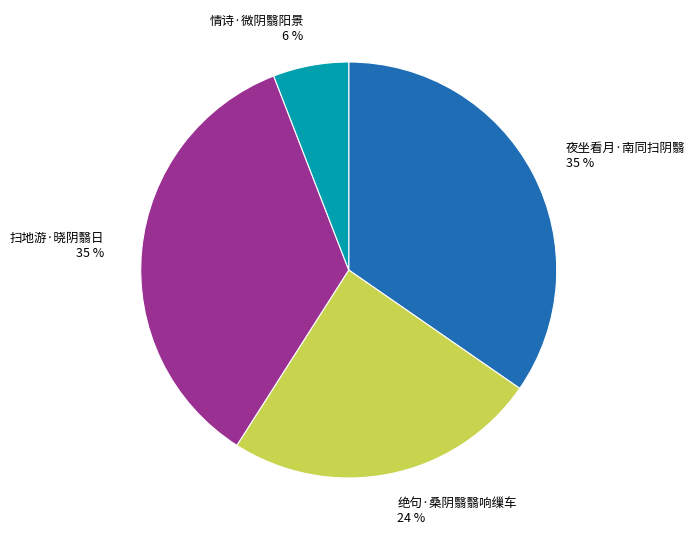

To the nearest percent, what is the difference between the largest and smallest slice percentages?

29%